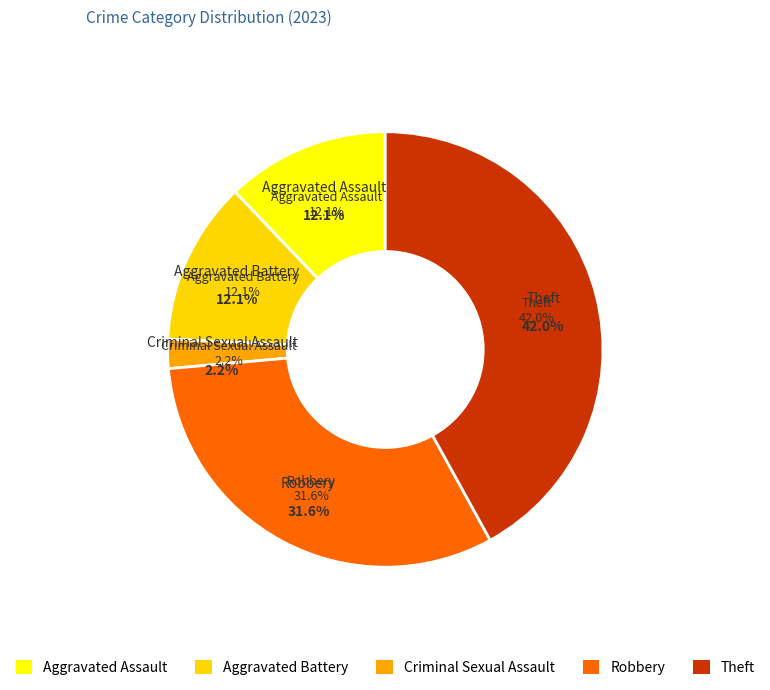

How many segments does this pie chart have?

5